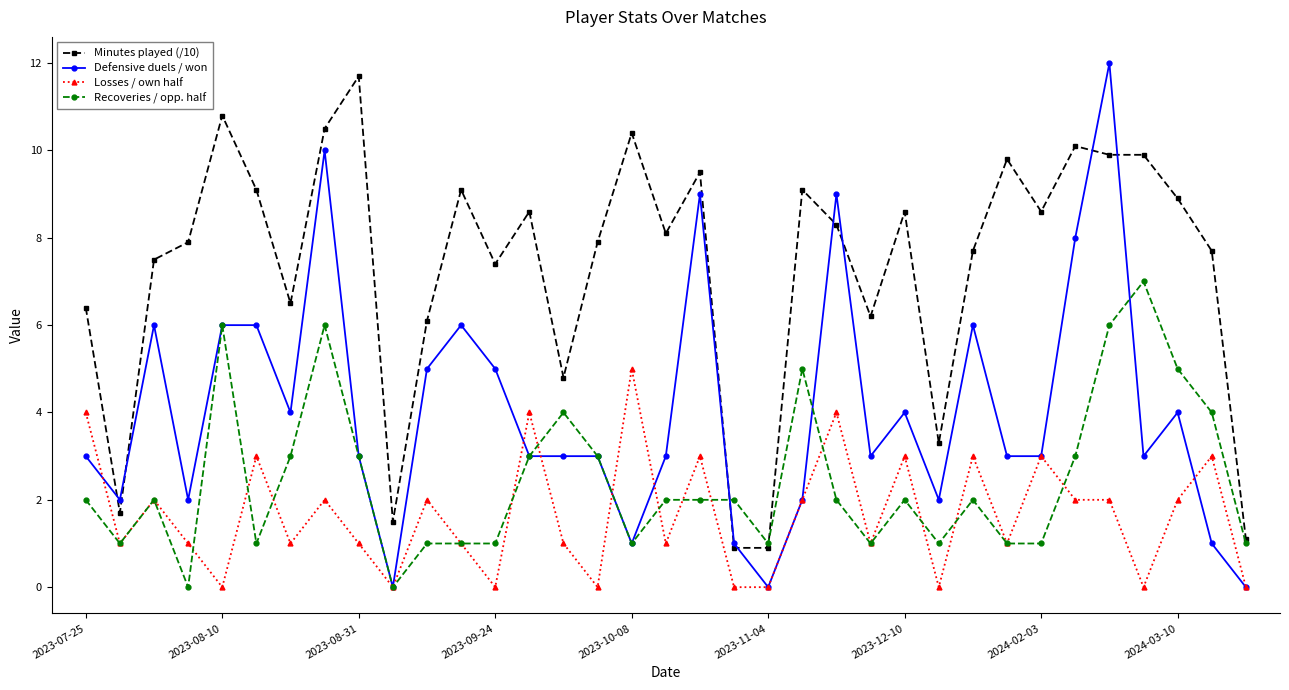

True or false: Minutes played (/10) has more than 2 interior local peaks.

True